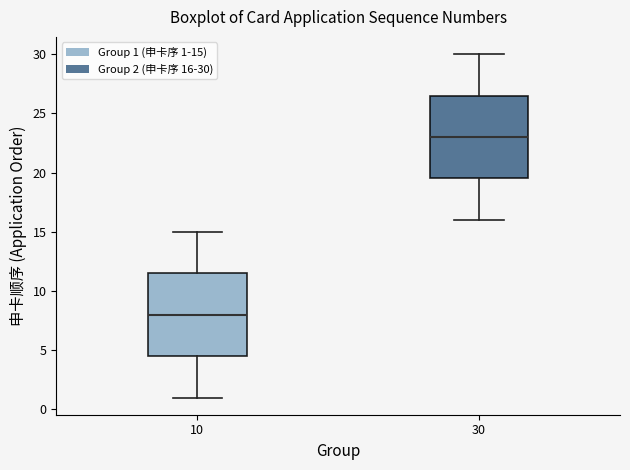

Reading left to right, read every box against the y-axis: the position of its median line, the range the box covers, and the ends of its whiskers. The values are not printed on the chart, so give them approximately, as read against the axis.

10: median 8.0, box 4.5 to 11.5, whiskers 1.0 to 15.0
30: median 23.0, box 19.5 to 26.5, whiskers 16.0 to 30.0